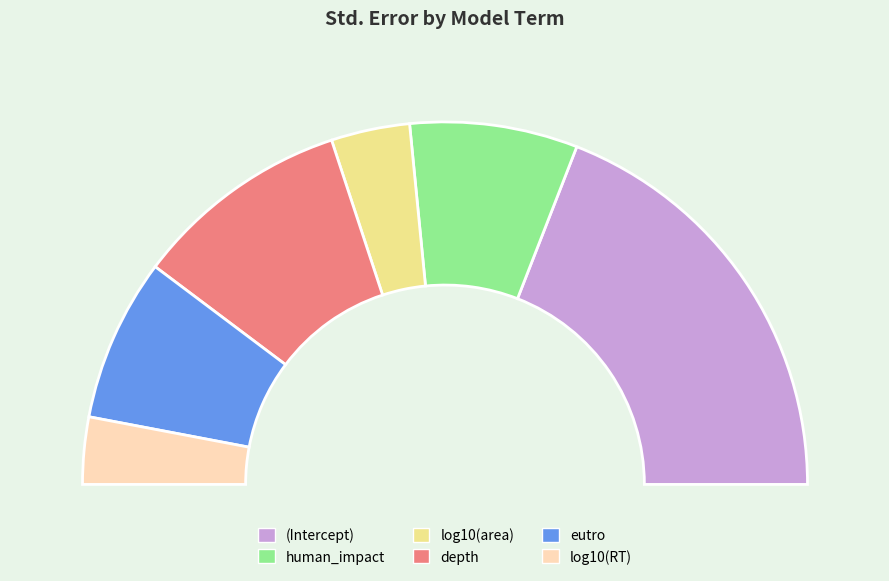

Which slice is the largest?

(Intercept)